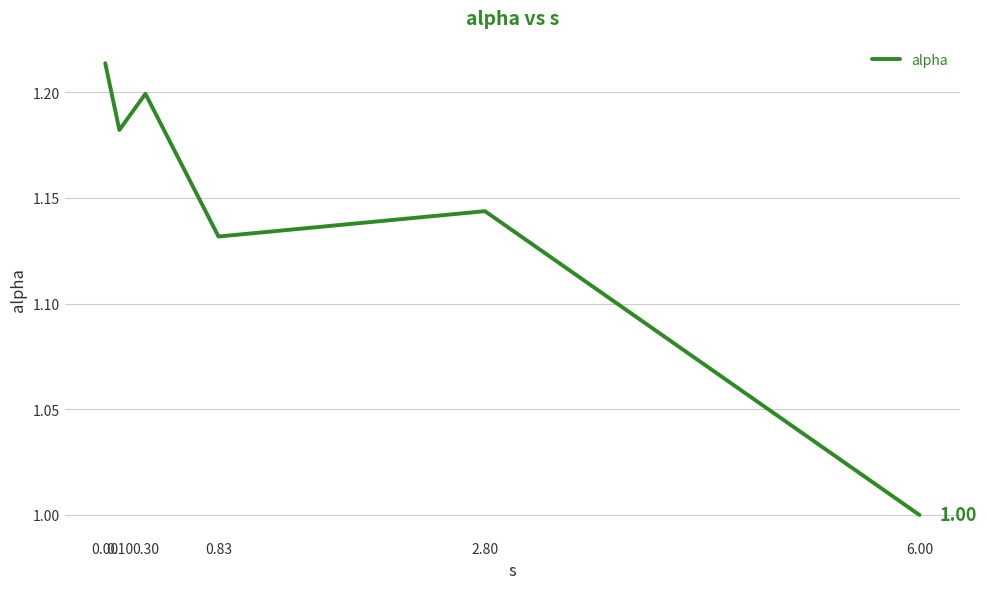

Which category has the lowest value across all series?

6.00